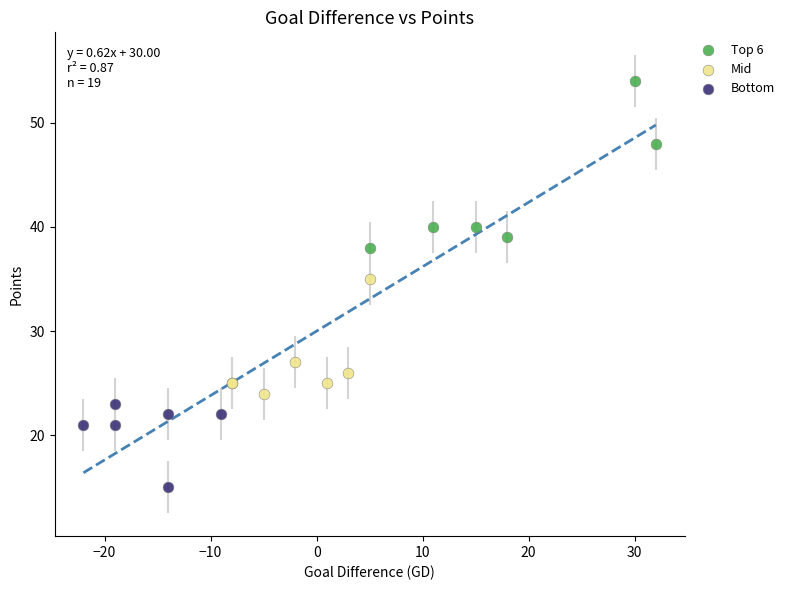

What are all the series names shown in the legend?

Top 6, Mid, Bottom